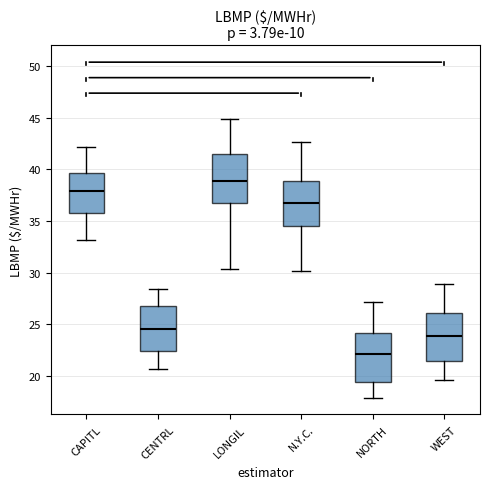

Reading left to right, read every box against the y-axis: the position of its median line, the range the box covers, and the ends of its whiskers. The values are not printed on the chart, so give them approximately, as read against the axis.

CAPITL: median 38.0, box 36.0 to 39.5, whiskers 33.0 to 42.0
CENTRL: median 24.5, box 22.5 to 26.5, whiskers 20.5 to 28.5
LONGIL: median 39.0, box 37.0 to 41.5, whiskers 30.5 to 45.0
N.Y.C.: median 37.0, box 34.5 to 39.0, whiskers 30.0 to 42.5
NORTH: median 22.0, box 19.5 to 24.0, whiskers 18.0 to 27.0
WEST: median 24.0, box 21.5 to 26.0, whiskers 19.5 to 29.0